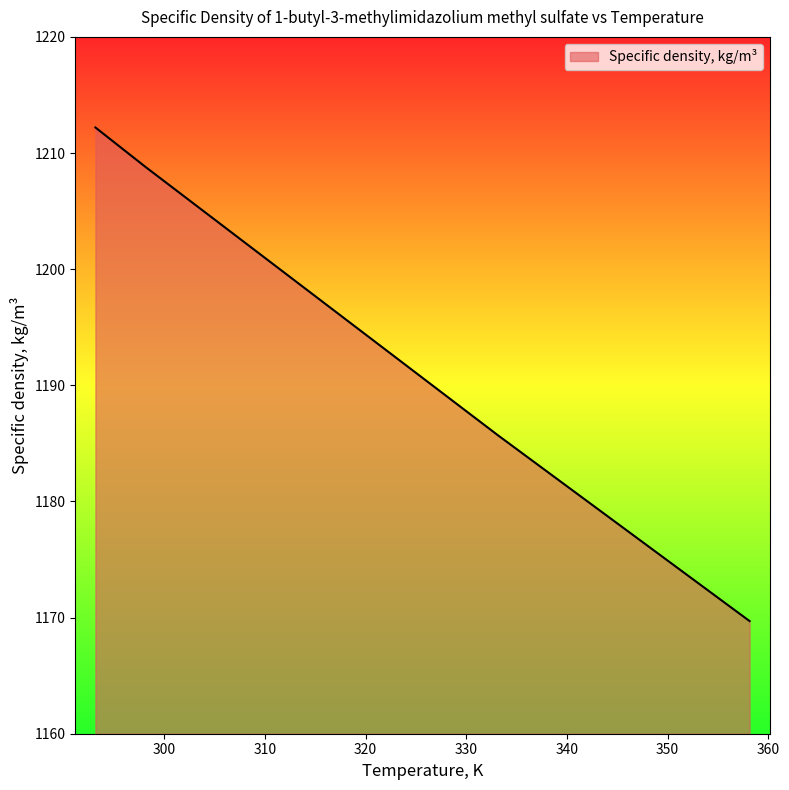

What is the difference between the maximum and minimum values?

42.5